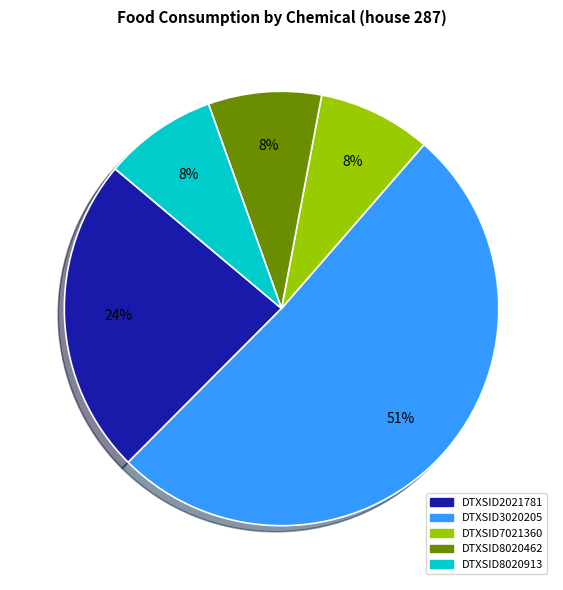

To the nearest percent, what percentage of the pie is DTXSID8020462?

8%